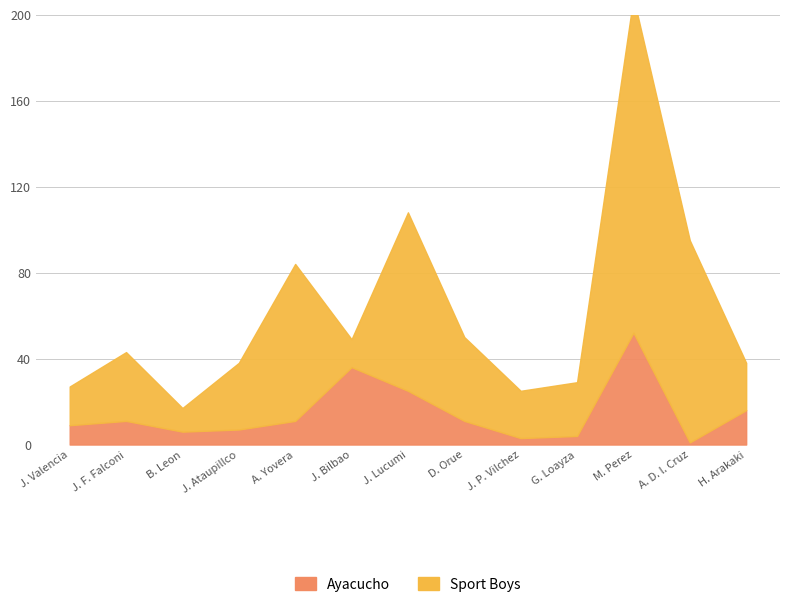

True or false: Ayacucho has more than 2 points higher than both neighbors.

True